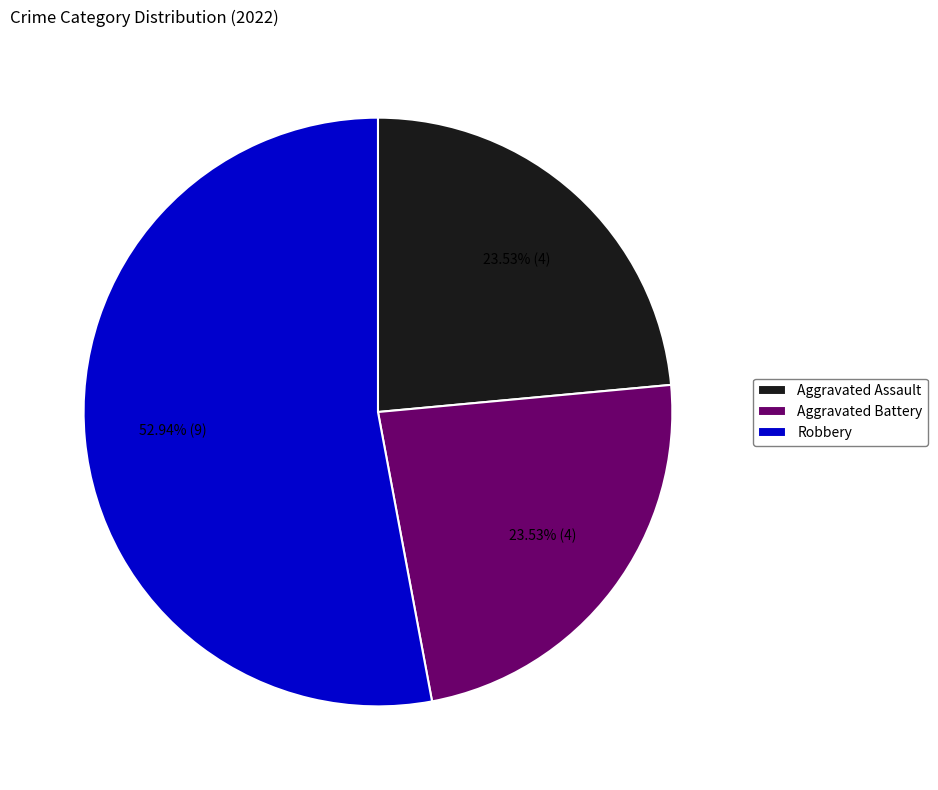

To the nearest percent, what is the difference between the largest and smallest slice percentages?

29%